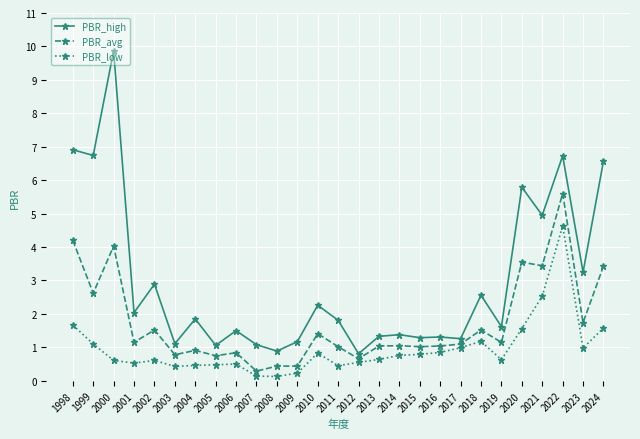

What is the difference between the PBR_low values at 2017 and 2003?

0.6